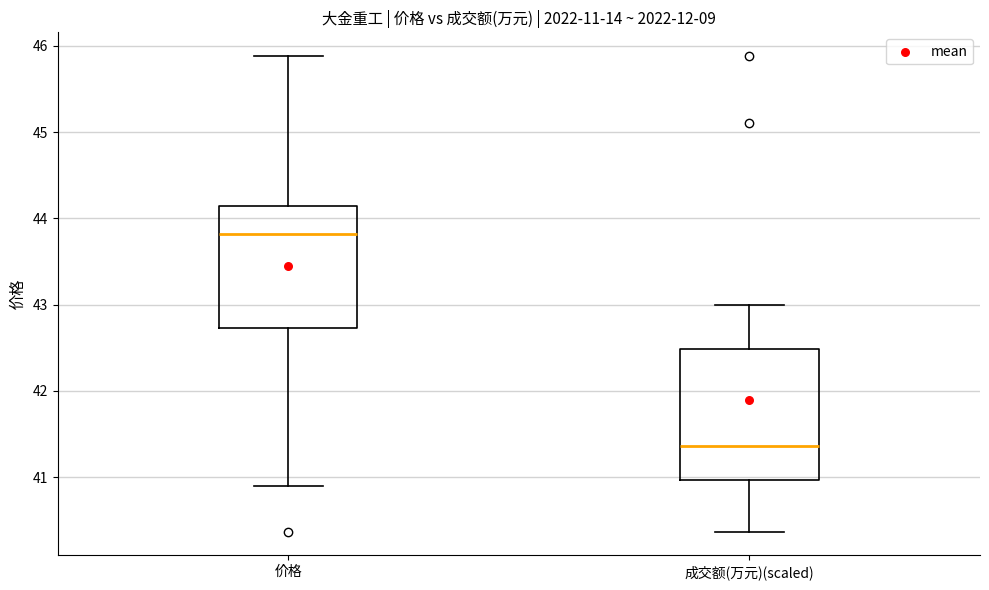

Comparing the boxes themselves (not the whiskers), which one is the tallest?

成交额(万元)(scaled)